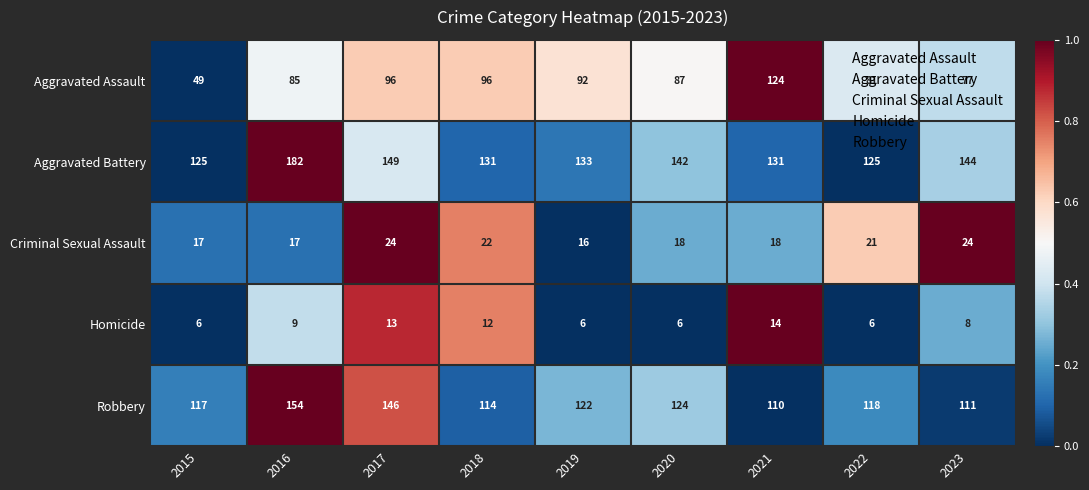

At which label is Criminal Sexual Assault closest to 20?

2022